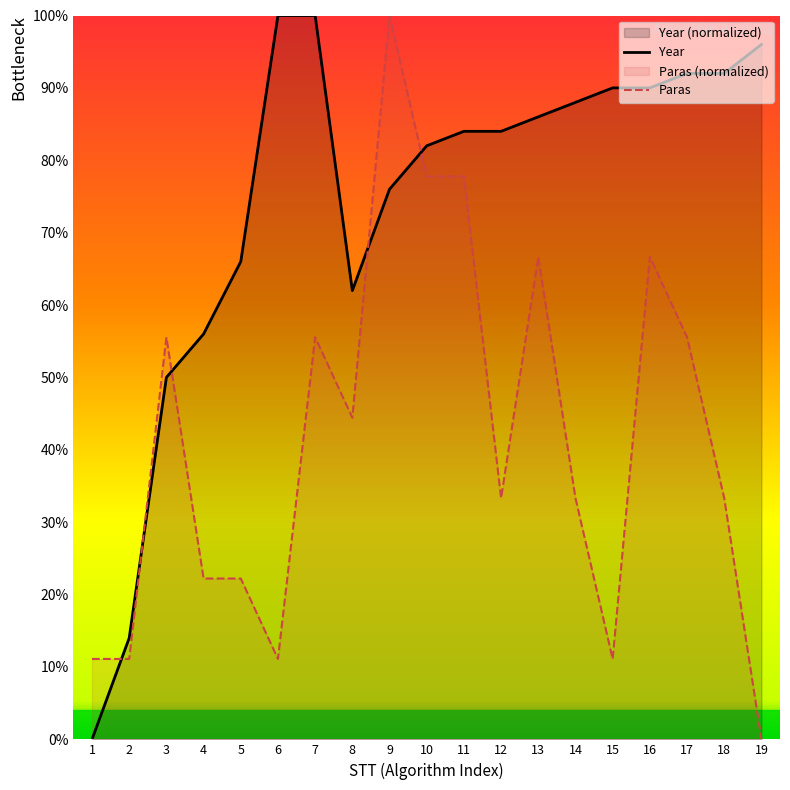

What is the sum of the Paras values at 5 and 16?

88.9